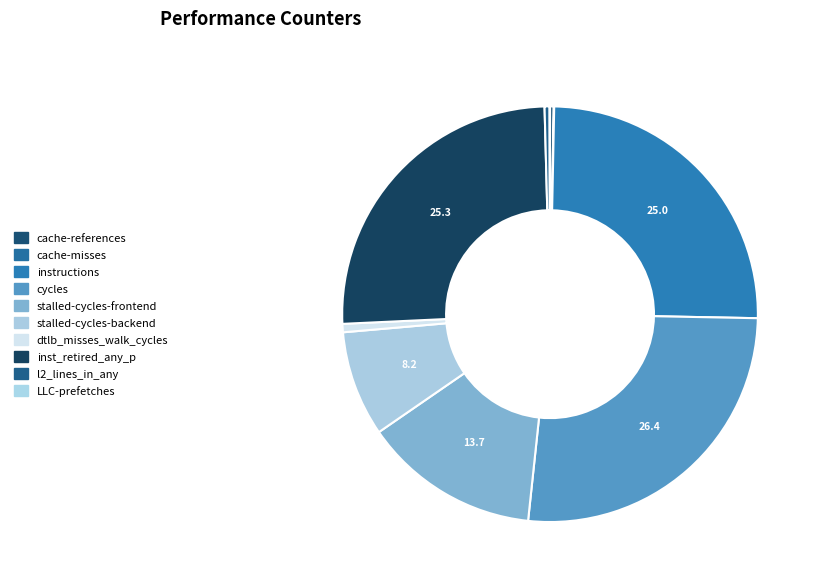

The inst_retired_any_p slice represents 25% of the pie. True or false?

True